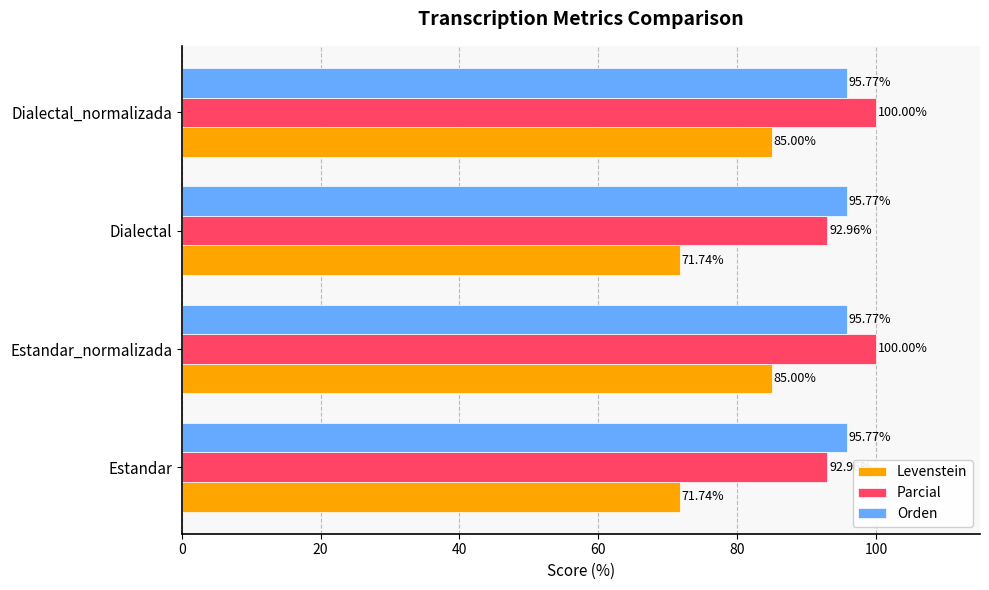

What is the maximum value for Orden?

95.8